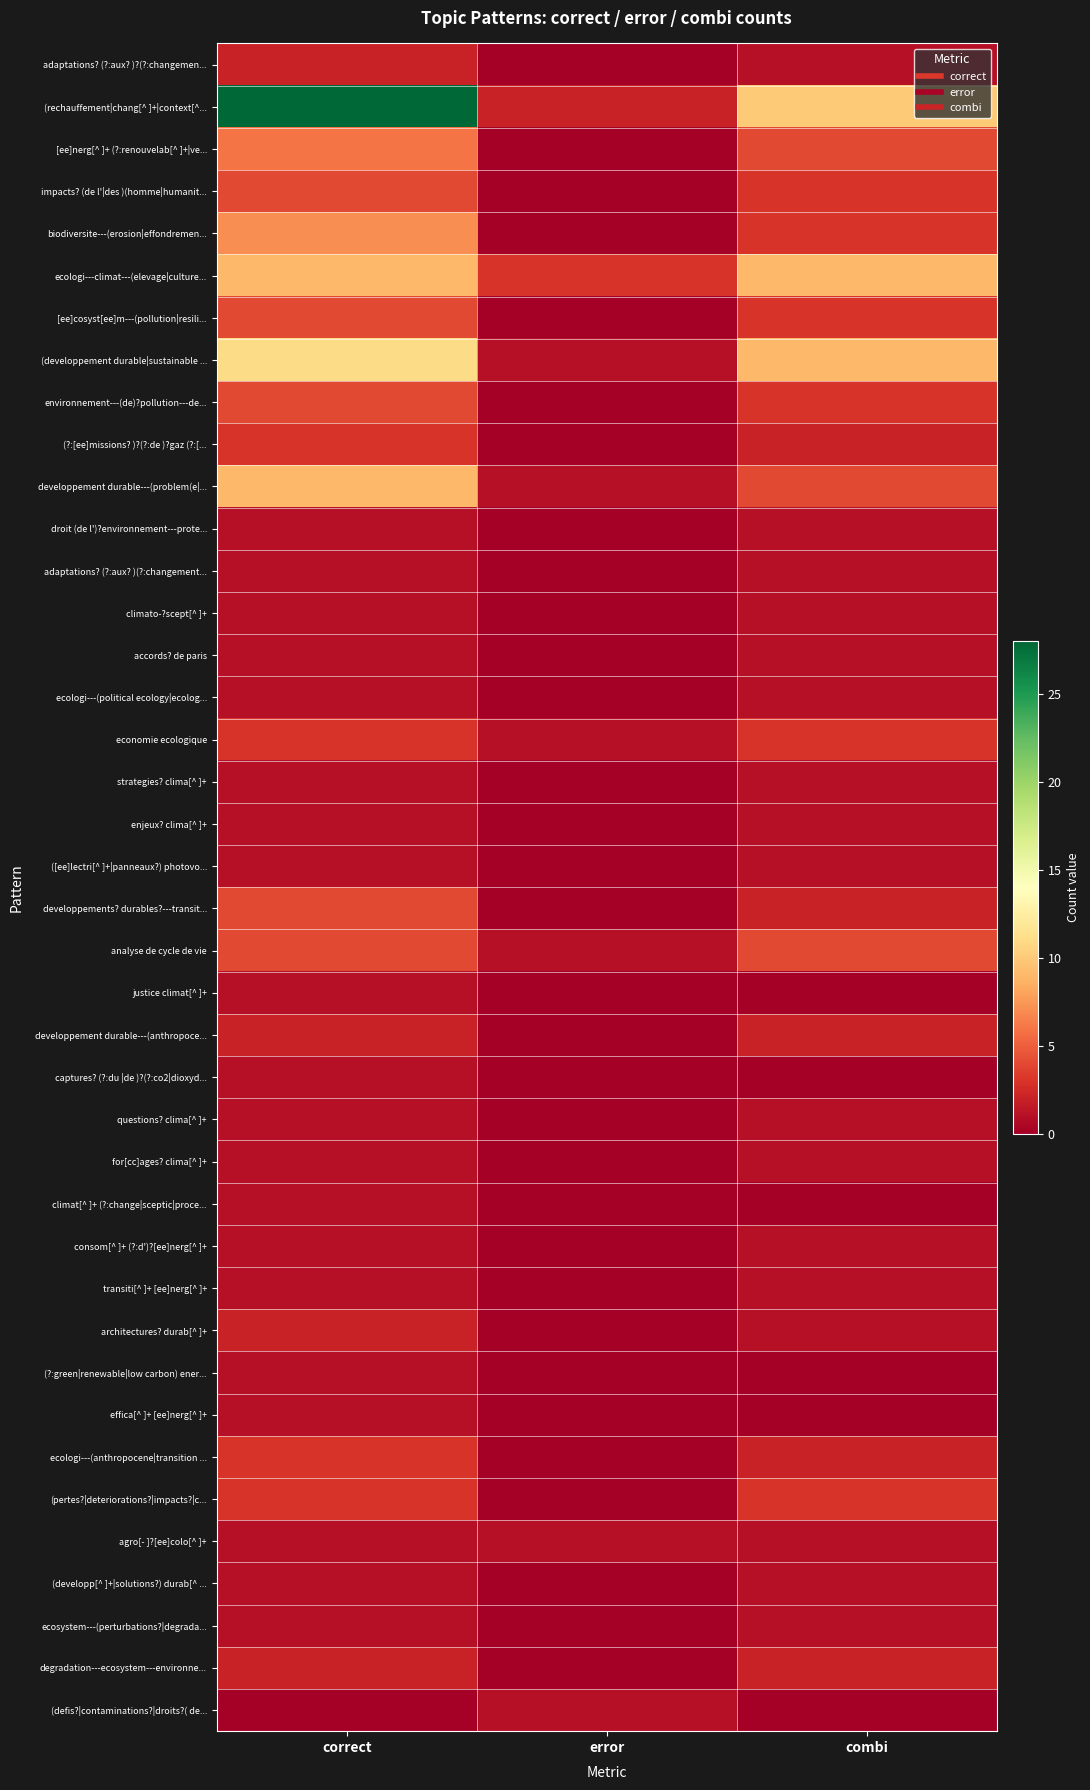

Rank the series by their maximum value, from highest to lowest.

(rechauffement|chang[^ ]+|context[^..., (developpement durable|sustainable ..., ecologi---climat---(elevage|culture..., developpement durable---(problem(e|..., biodiversite---(erosion|effondremen..., [ee]nerg[^ ]+ (?:renouvelab[^ ]+|ve..., impacts? (de l'|des )(homme|humanit..., [ee]cosyst[ee]m---(pollution|resili..., environnement---(de)?pollution---de..., developpements? durables?---transit..., analyse de cycle de vie, (?:[ee]missions? )?(?:de )?gaz (?:[..., economie ecologique, ecologi---(anthropocene|transition ..., (pertes?|deteriorations?|impacts?|c..., adaptations? (?:aux? )?(?:changemen..., developpement durable---(anthropoce..., architectures? durab[^ ]+, degradation---ecosystem---environne..., droit (de l')?environnement---prote..., adaptations? (?:aux? )(?:changement..., climato-?scept[^ ]+, accords? de paris, ecologi---(political ecology|ecolog..., strategies? clima[^ ]+, enjeux? clima[^ ]+, ([ee]lectri[^ ]+|panneaux?) photovo..., justice climat[^ ]+, captures? (?:du |de )?(?:co2|dioxyd..., questions? clima[^ ]+, for[cc]ages? clima[^ ]+, climat[^ ]+ (?:change|sceptic|proce..., consom[^ ]+ (?:d')?[ee]nerg[^ ]+, transiti[^ ]+ [ee]nerg[^ ]+, (?:green|renewable|low carbon) ener..., effica[^ ]+ [ee]nerg[^ ]+, agro[- ]?[ee]colo[^ ]+, (developp[^ ]+|solutions?) durab[^ ..., ecosystem---(perturbations?|degrada..., (defis?|contaminations?|droits?( de...